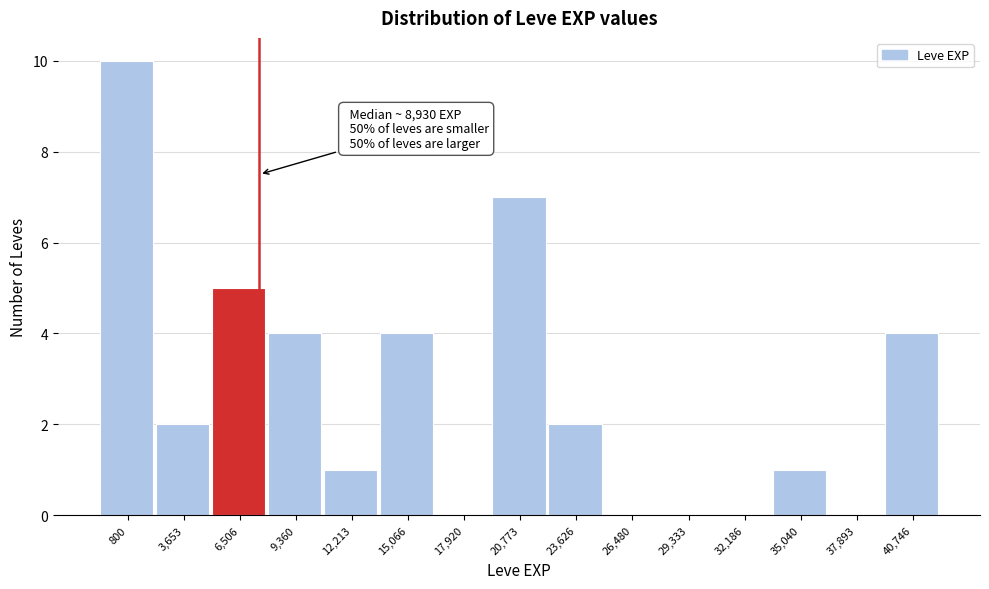

Reading right to left, extract all data points from this chart.

40,746=4	37,893=0	35,040=1	32,186=0	29,333=0	26,480=0	23,626=2	20,773=7	17,920=0	15,066=4	12,213=1	9,360=4	6,506=5	3,653=2	800=10